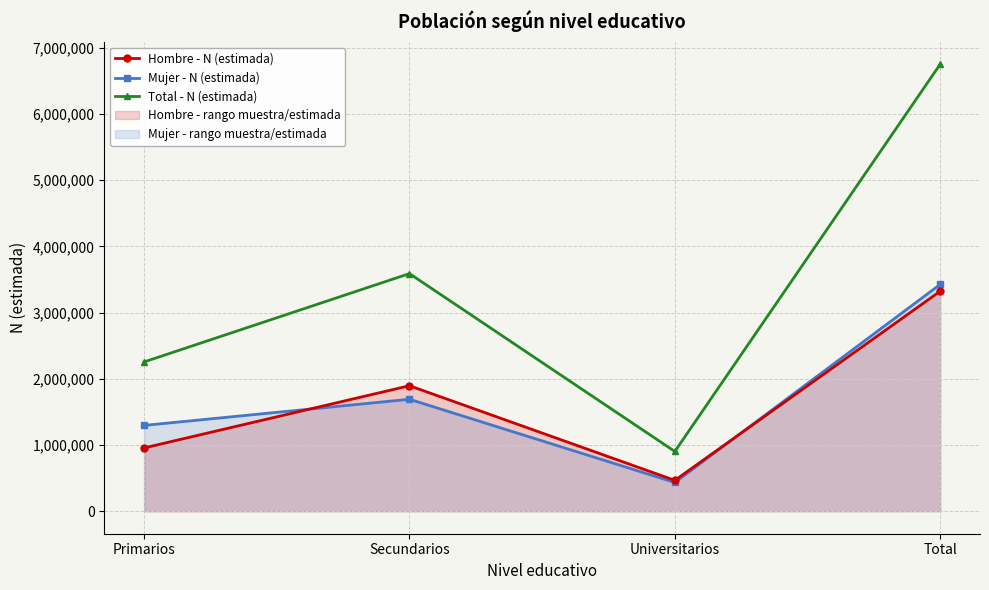

How many series are shown in this chart?

3